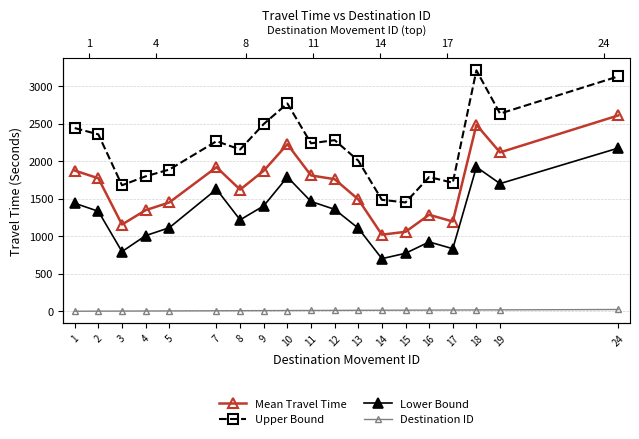

List the labels in order of Upper Bound value, smallest first.

15, 14, 3, 17, 16, 4, 5, 13, 8, 11, 7, 12, 2, 1, 9, 19, 10, 24, 18